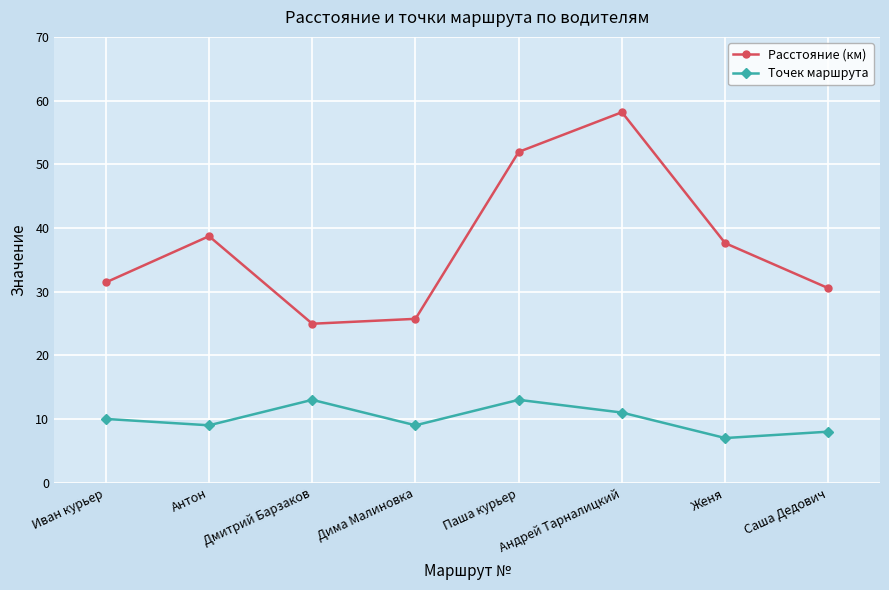

What position from the right is Женя?

2